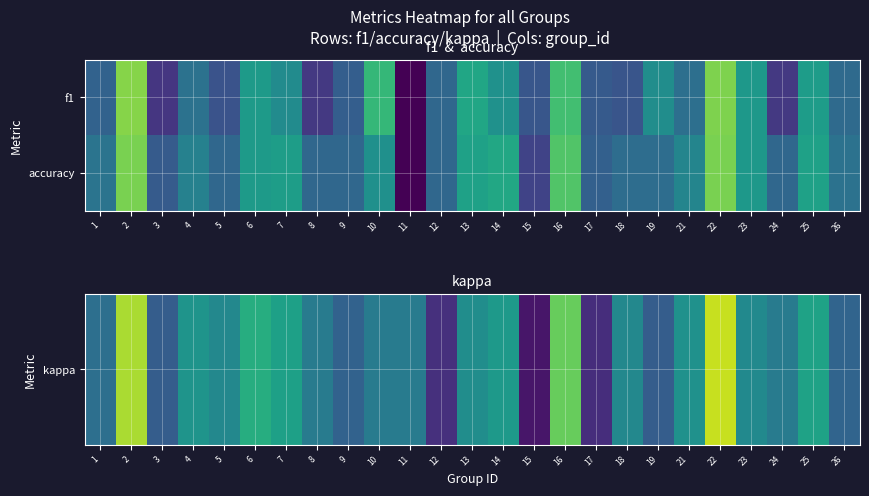

Between 3 and 17, which series saw the biggest shift?

kappa